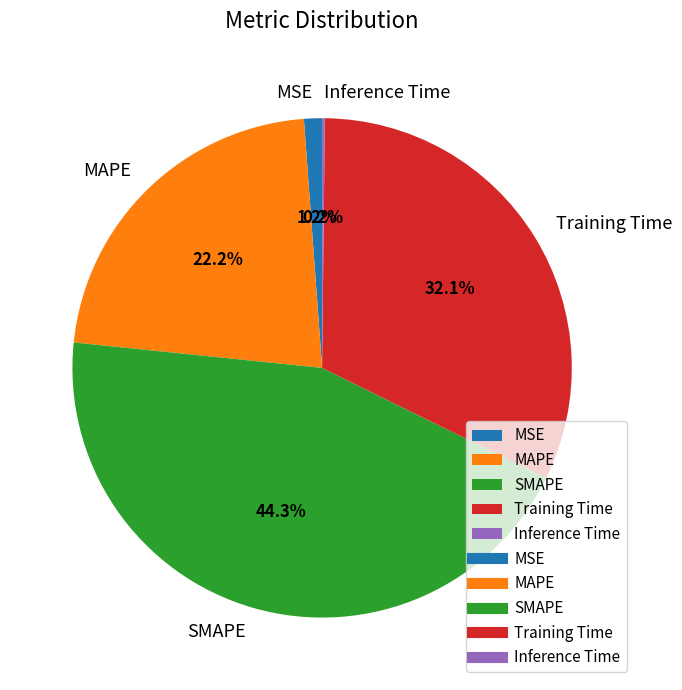

What is the total percentage of MSE and MAPE?

23.4%